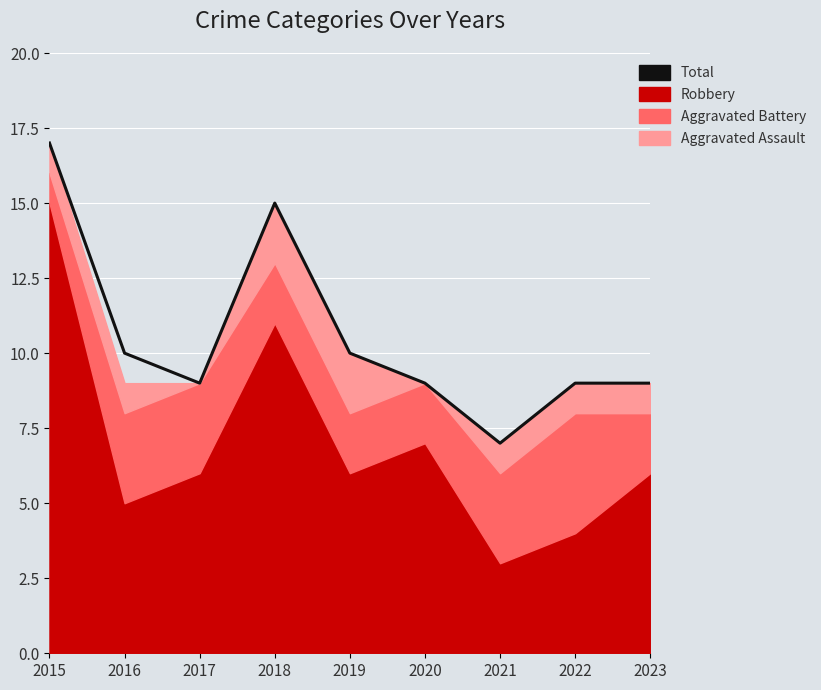

Reading right to left, list all the values displayed in this chart.

2023=9	2022=9	2021=7	2020=9	2019=10	2018=15	2017=9	2016=10	2015=17